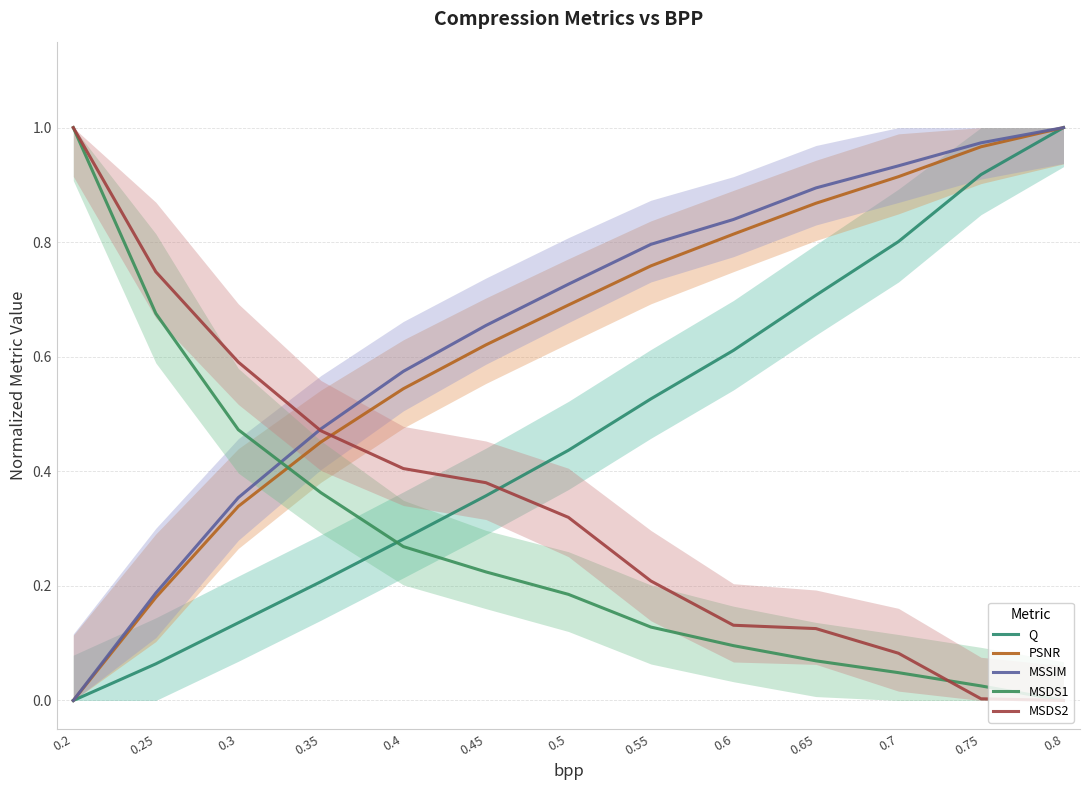

How many values in Q are above zero?

12